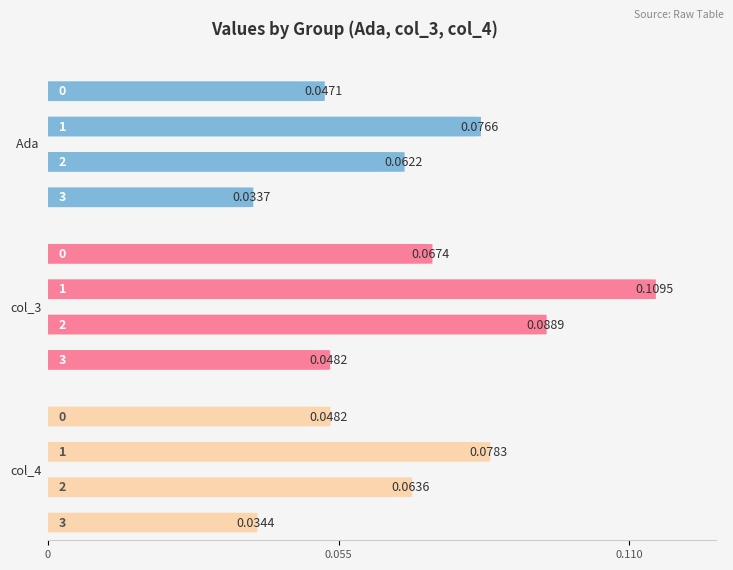

Is it true that col_4 equals 0.0 at 3?

True